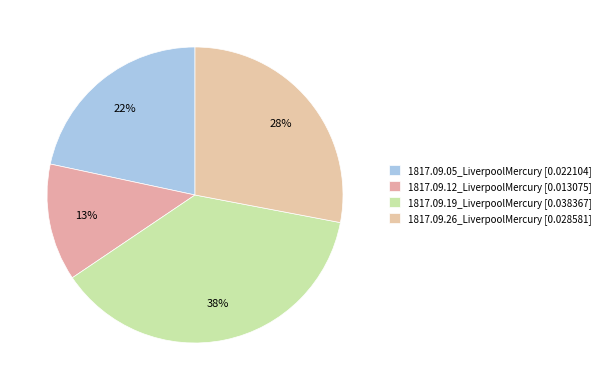

To the nearest percent, what is the difference between the largest and smallest slice percentages?

25%